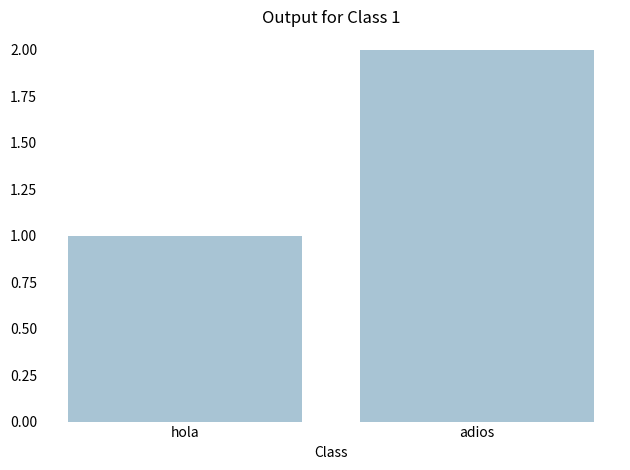

What is the label of the 1st bar from the right?

adios